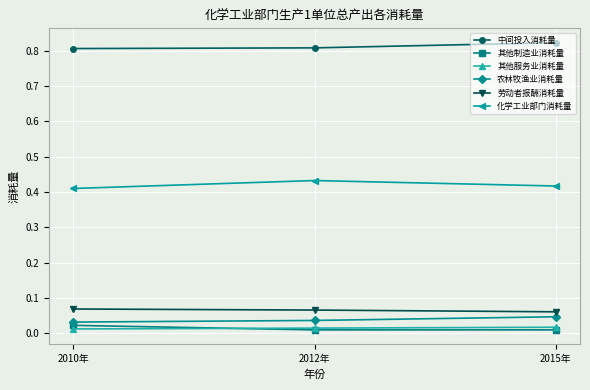

What is the label of the 3rd point from the right?

2010年